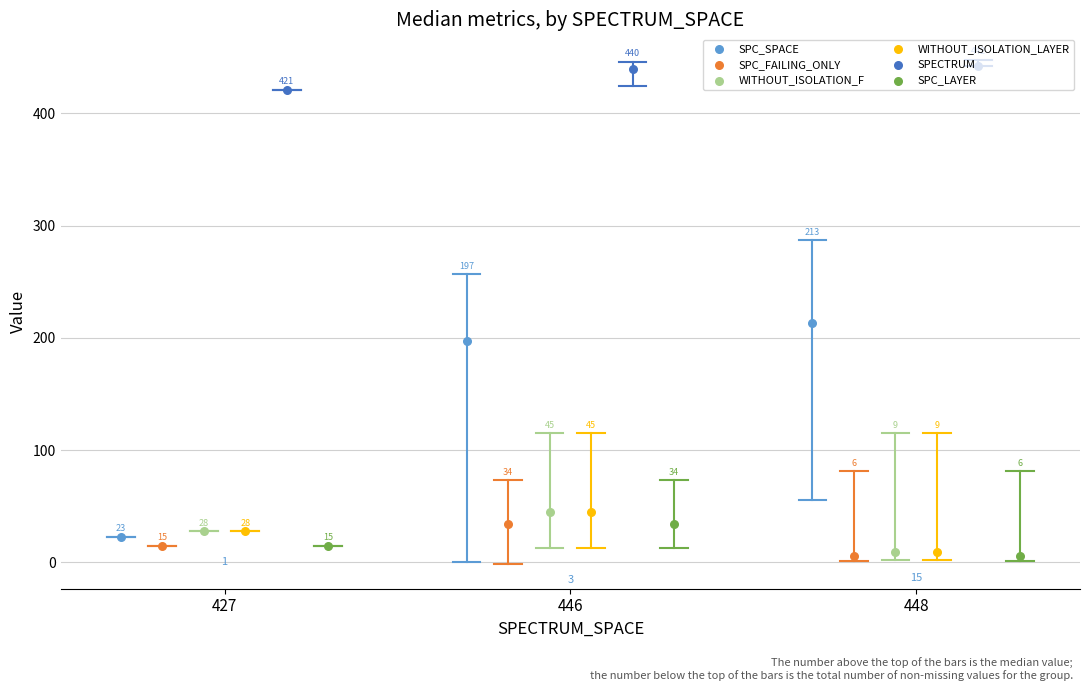

At which category is the sum across all series the highest?

446